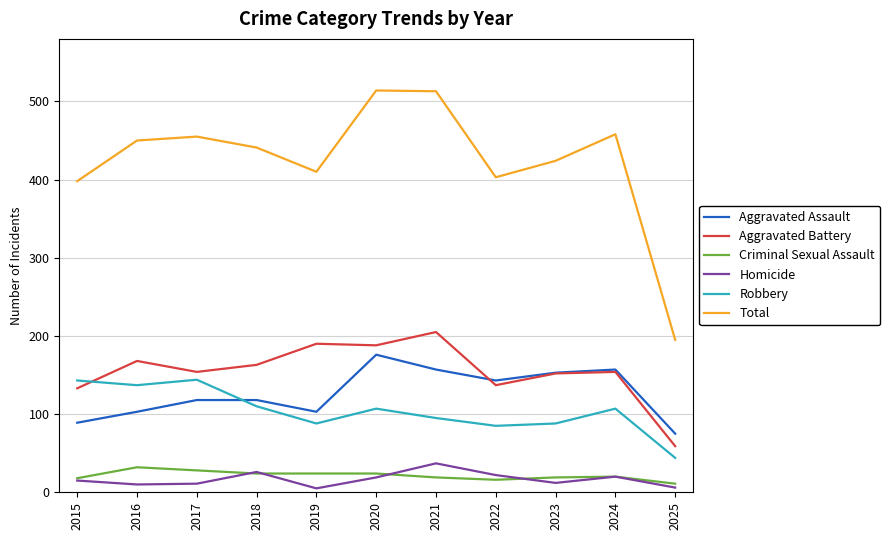

Is this an area chart (filled region under the line)?

No